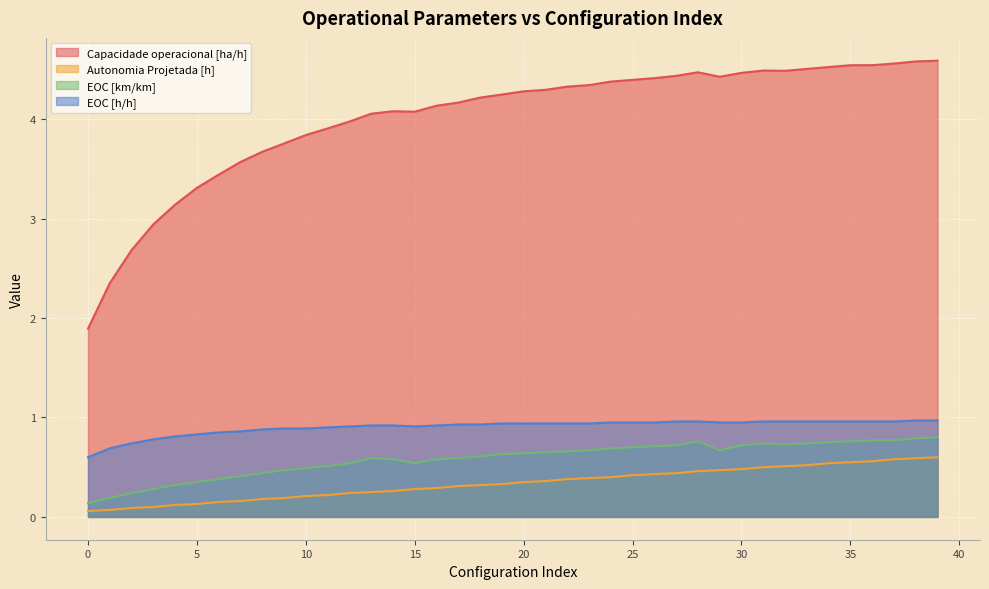

What is the average value of the Capacidade operacional [ha/h] series?

4.0